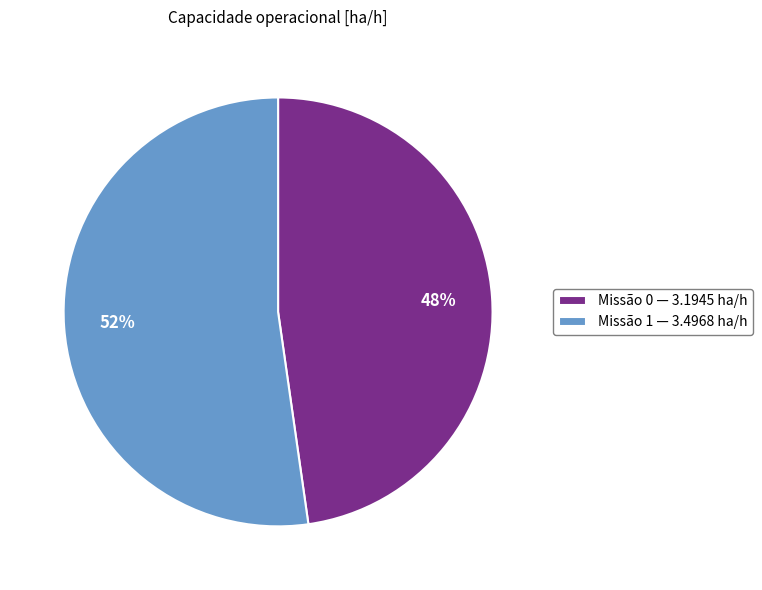

Is there any slice that represents more than half of the pie?

Yes